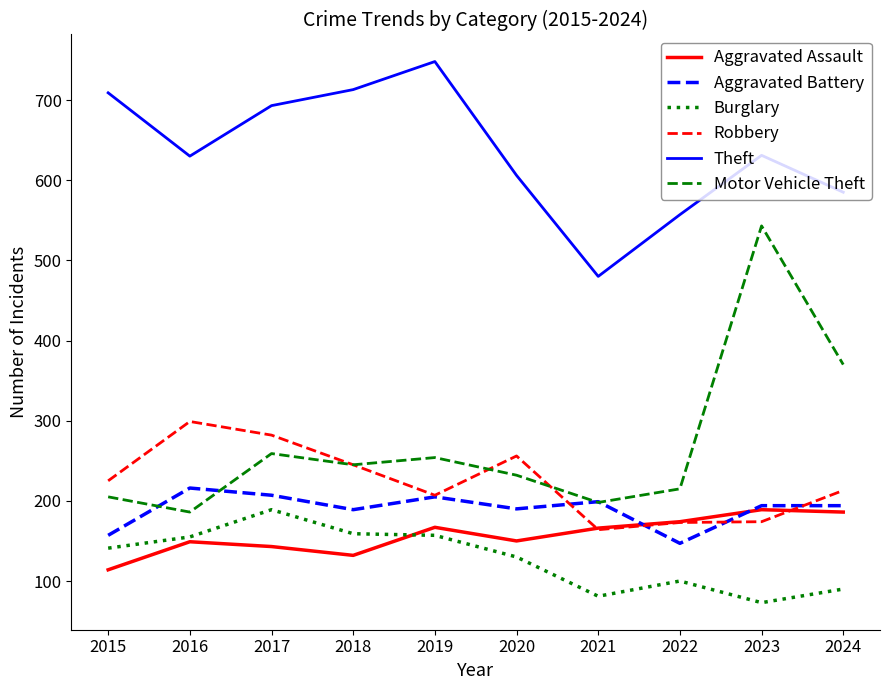

The value of Burglary at 2023 is 73. True or false?

True